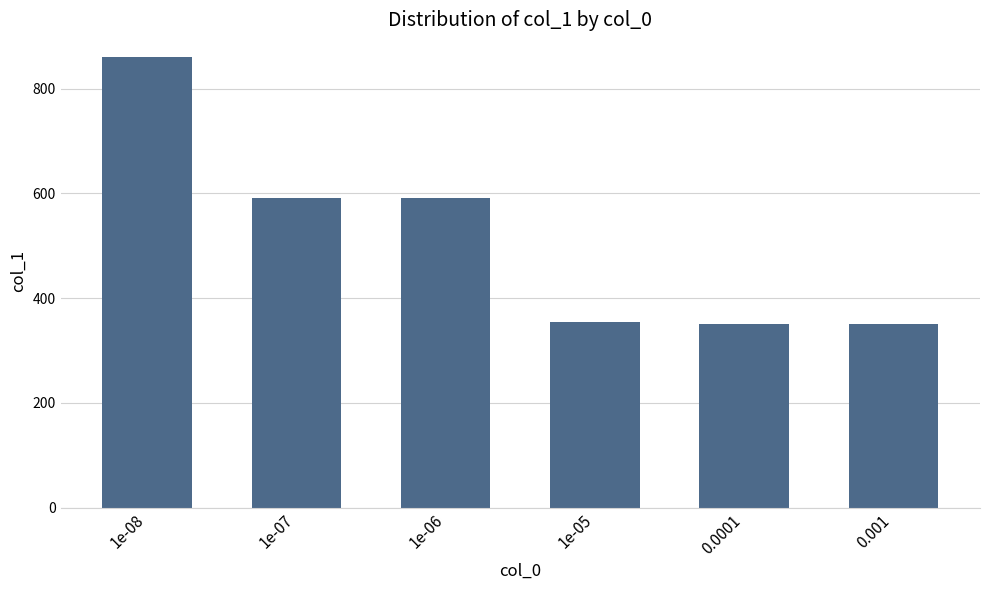

What position from the left is 1e-08?

1